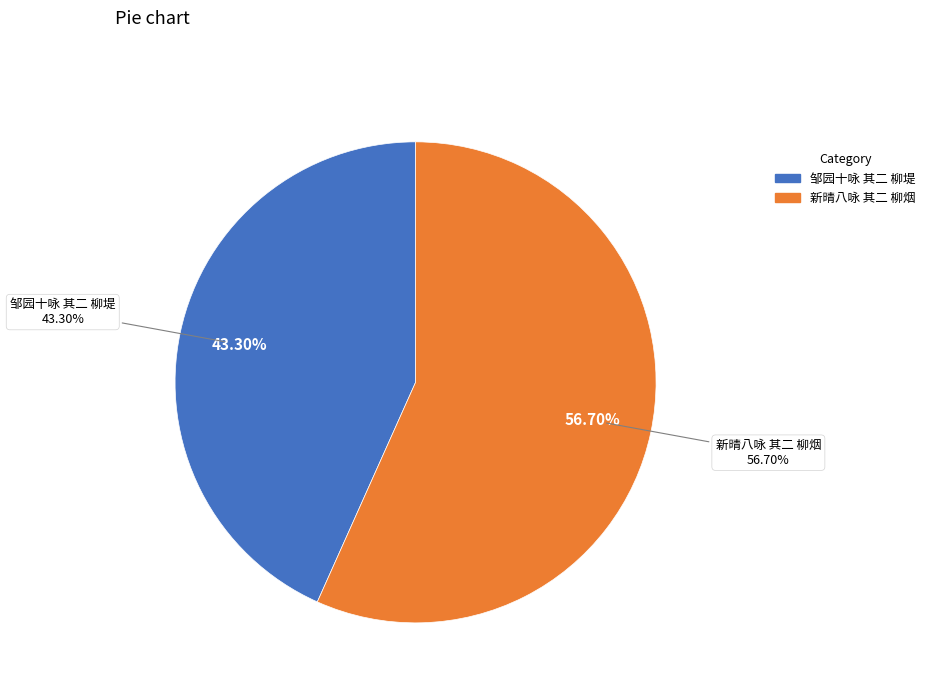

Which category has the biggest portion of the pie?

新晴八咏 其二 柳烟